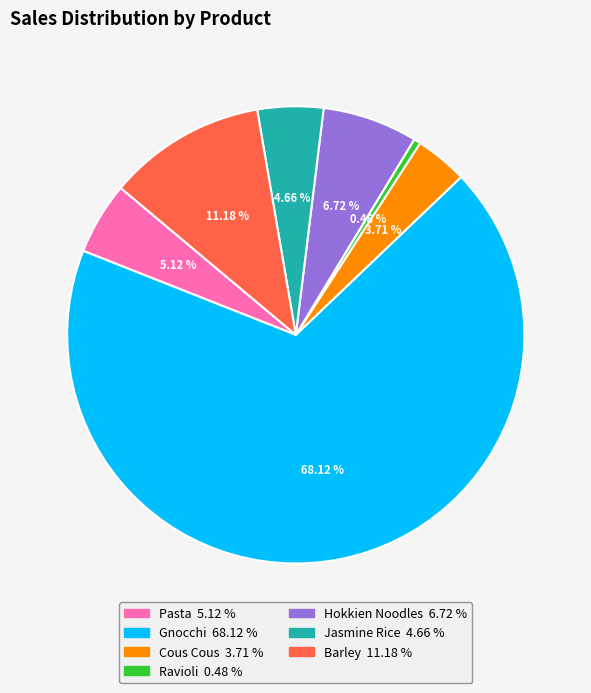

How many slices are in this pie chart?

7